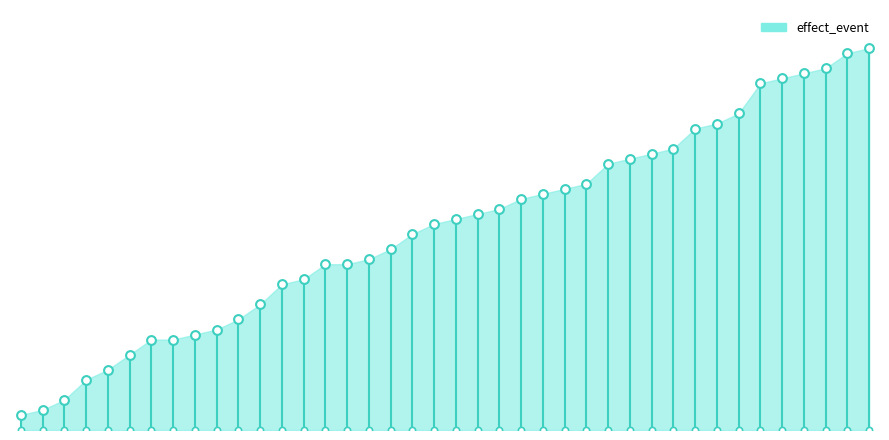

Approximately how many times larger is the value at 40 compared to 8?

4.4